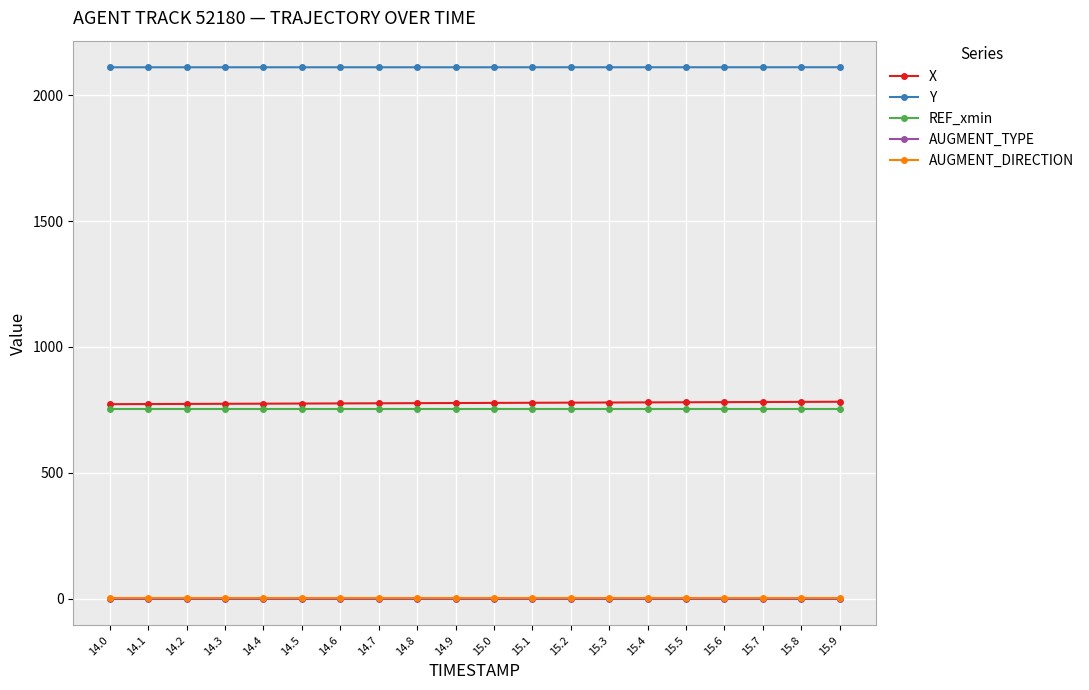

Which series has the largest total across all categories?

Y